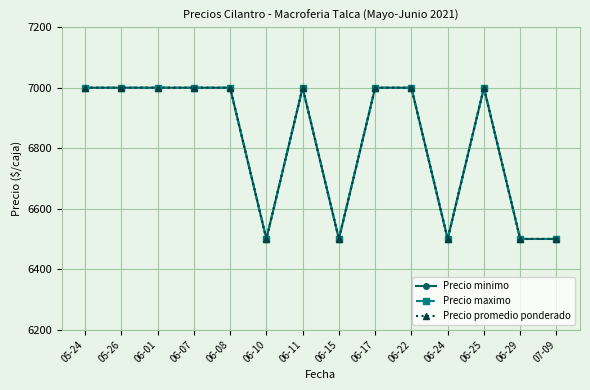

What is the difference between the second highest and minimum values in the Precio minimo series?

500